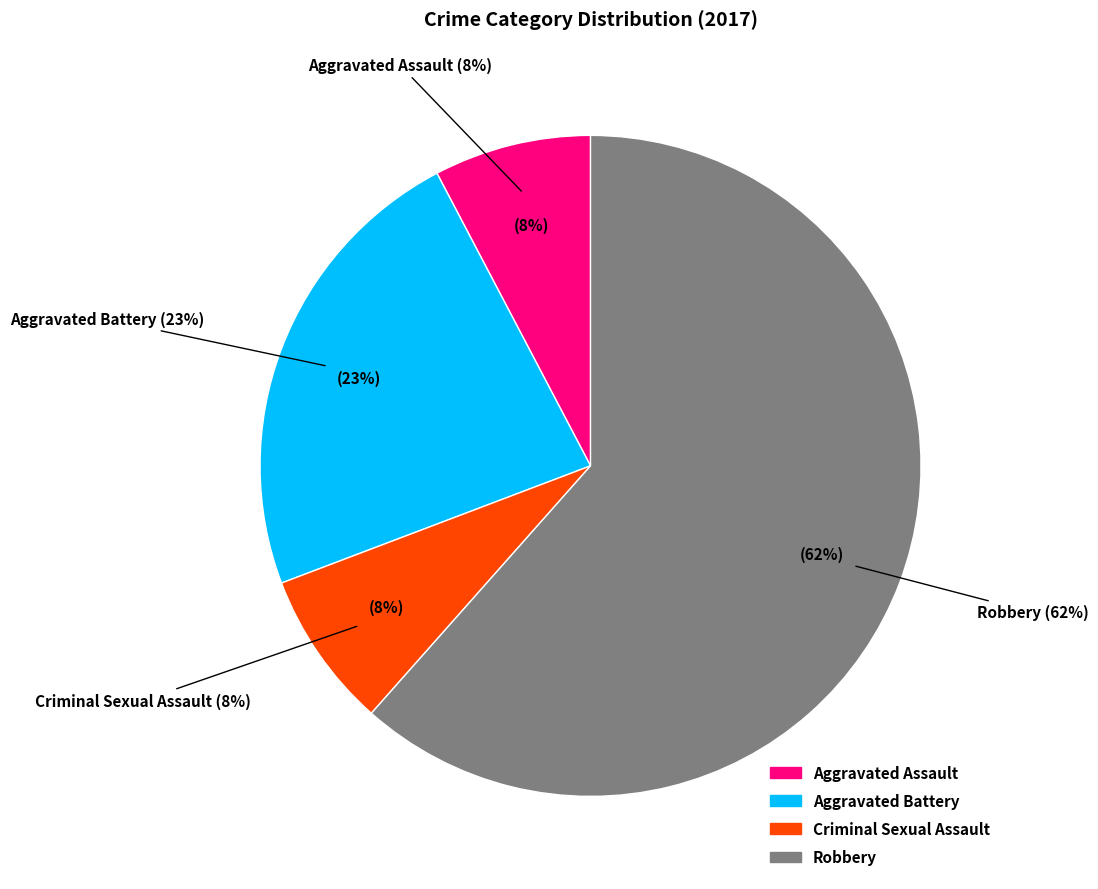

Which slice represents more than half of the pie?

Robbery